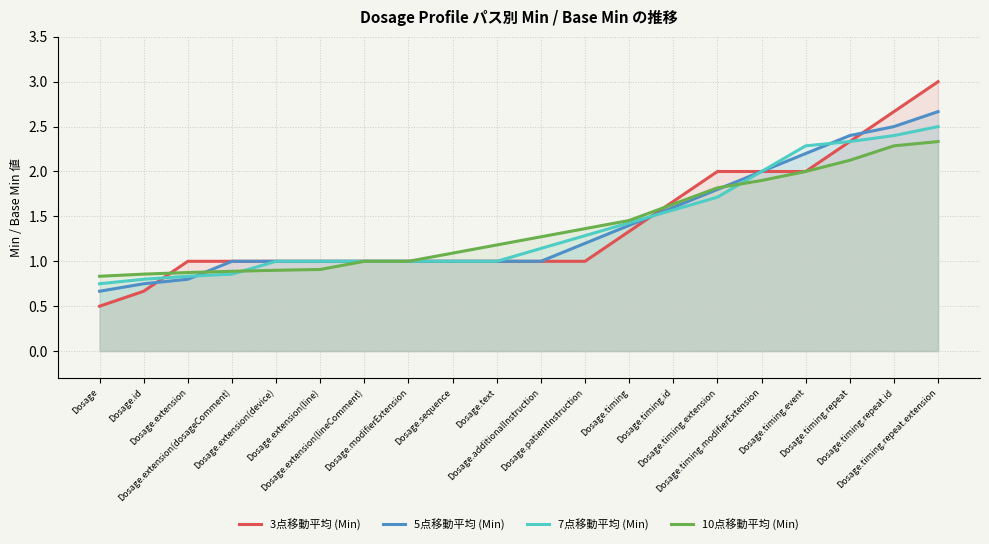

Count the 3点移動平均 (Min) values in the range 1 to 2.

15